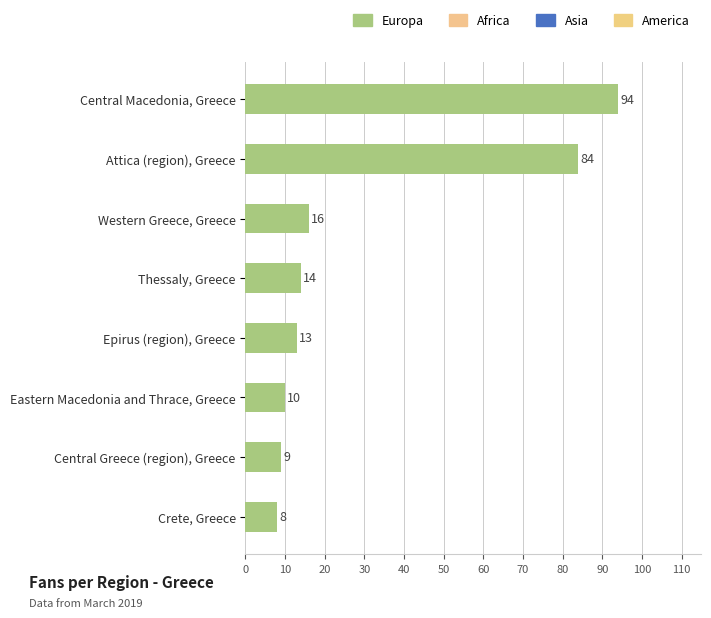

List the labels in order of value, largest first.

Central Macedonia, Greece, Attica (region), Greece, Western Greece, Greece, Thessaly, Greece, Epirus (region), Greece, Eastern Macedonia and Thrace, Greece, Central Greece (region), Greece, Crete, Greece